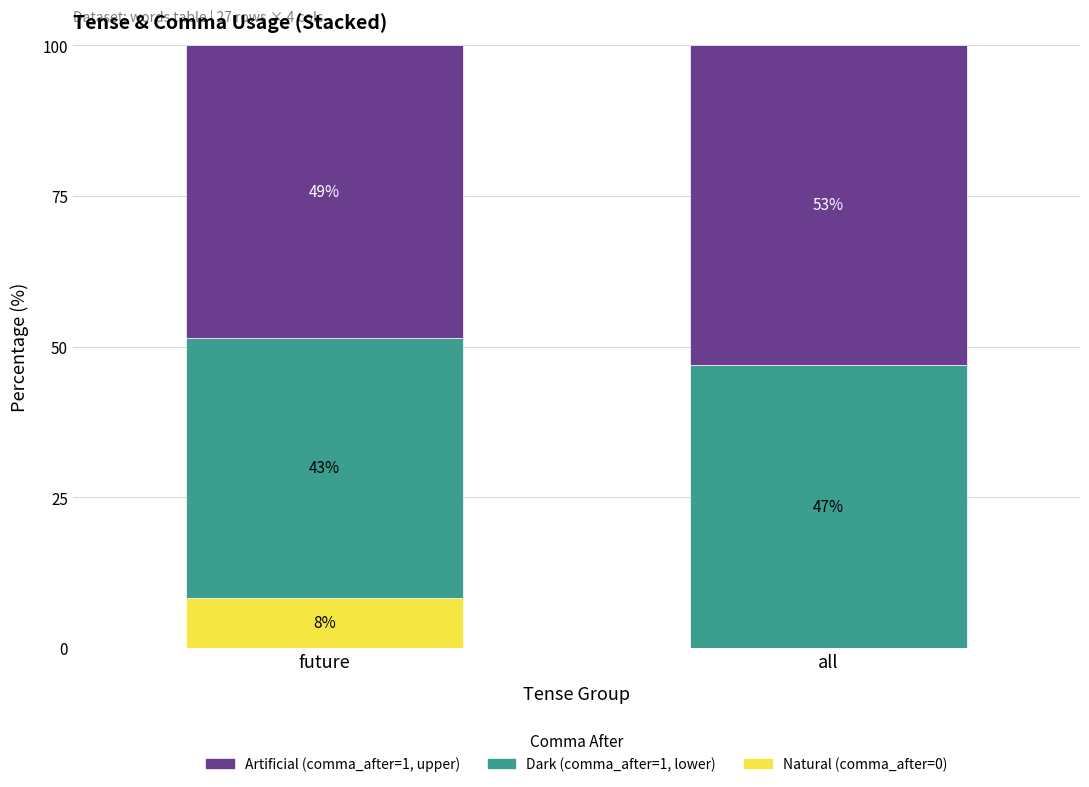

What is the sum of the Natural (comma_after=0) values at all and future?

8.3